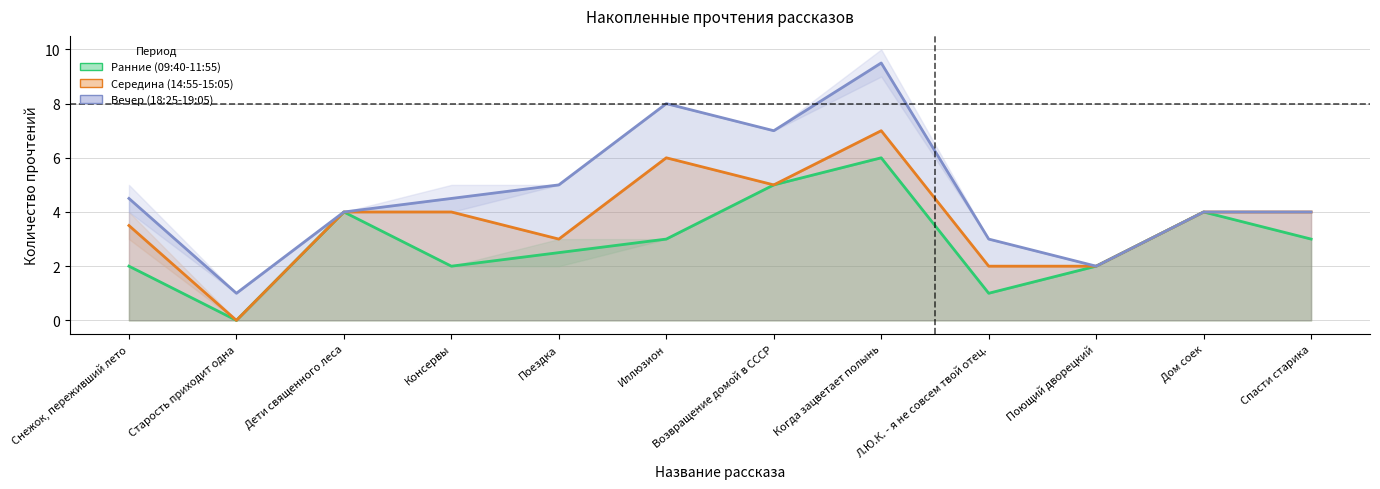

List the series in order of their peak value, lowest first.

Ранние (09:40-11:55), Середина (14:55-15:05), Вечер (18:25-19:05)